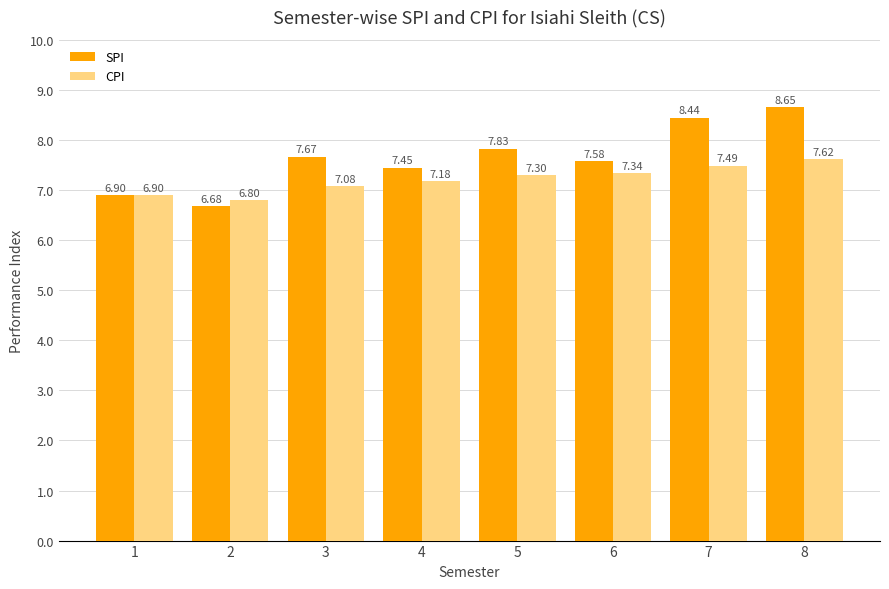

At which category is the sum across all series the highest?

8